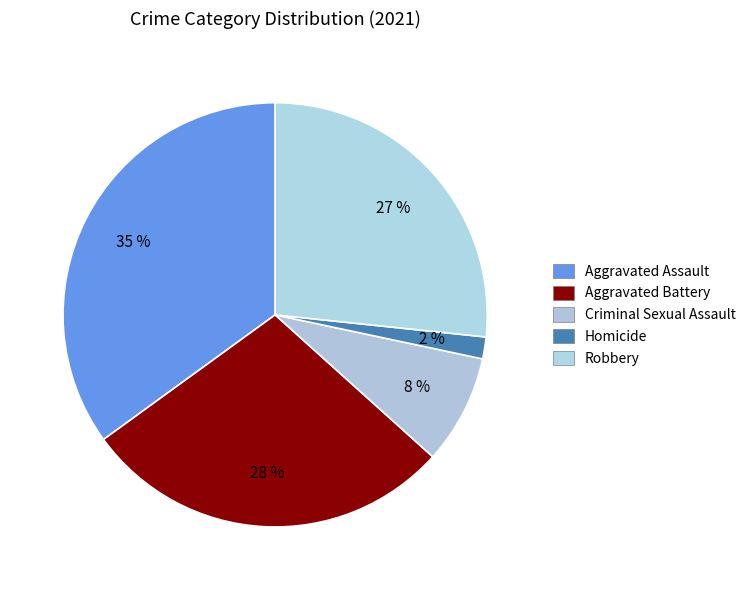

How many segments does this pie chart have?

5